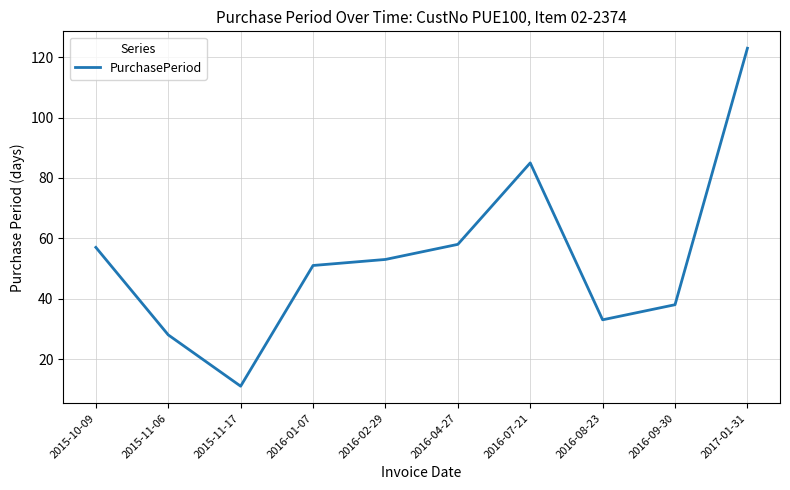

Does the chart display data point markers on the line(s)?

No